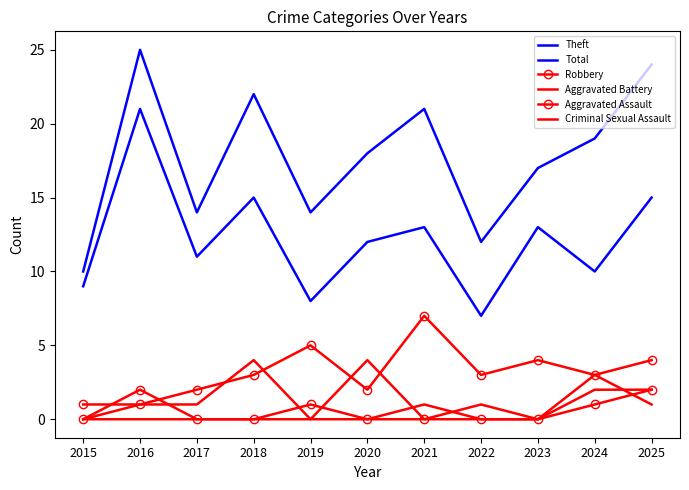

Rank the categories by Aggravated Assault value from lowest to highest.

2015, 2017, 2018, 2020, 2021, 2022, 2023, 2019, 2024, 2016, 2025